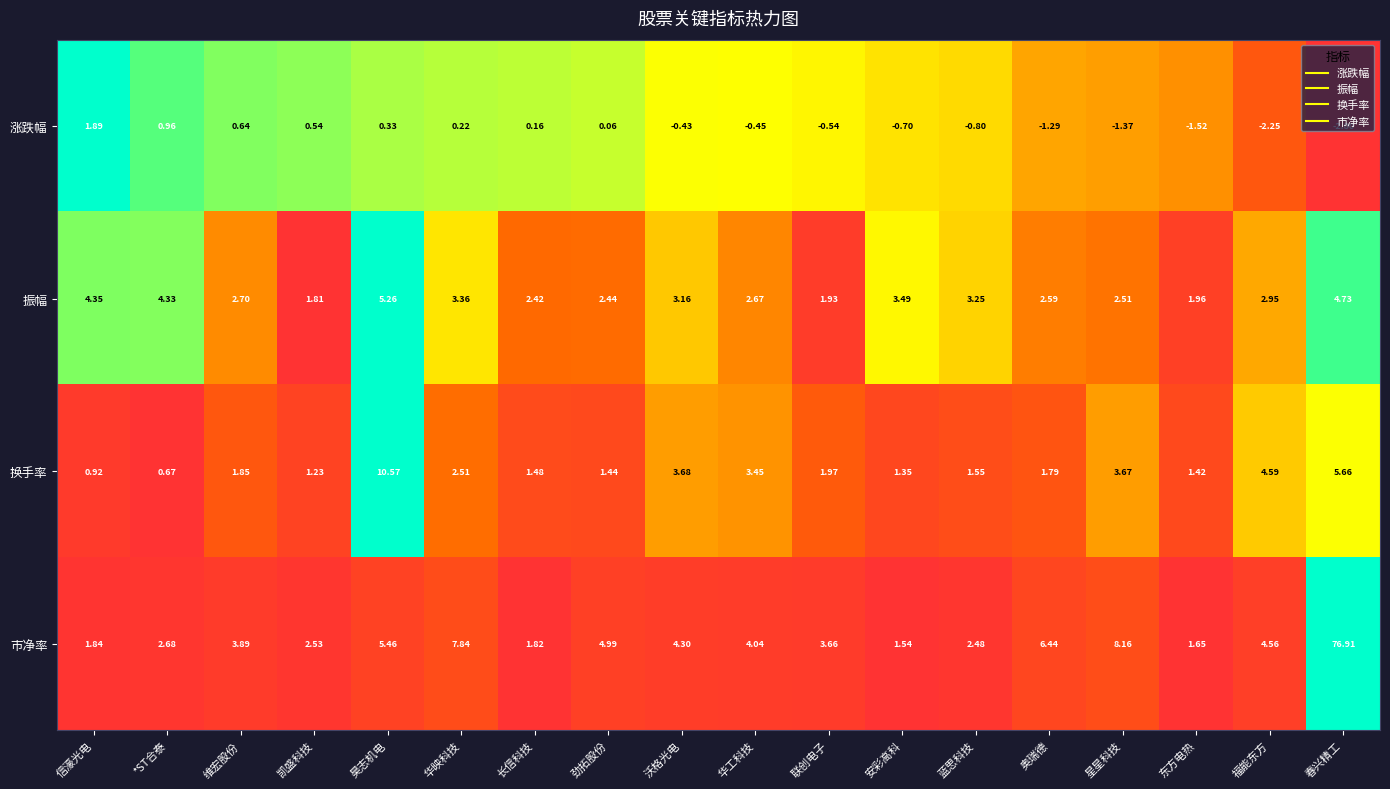

At 奥瑞德, list the series in order from smallest to largest.

涨跌幅, 换手率, 振幅, 市净率